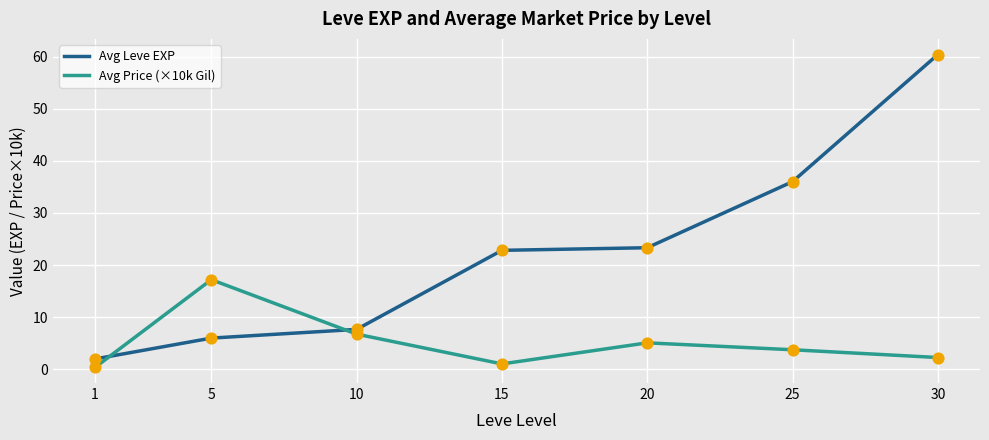

What is the difference between the highest and lowest values at 30?

58.1